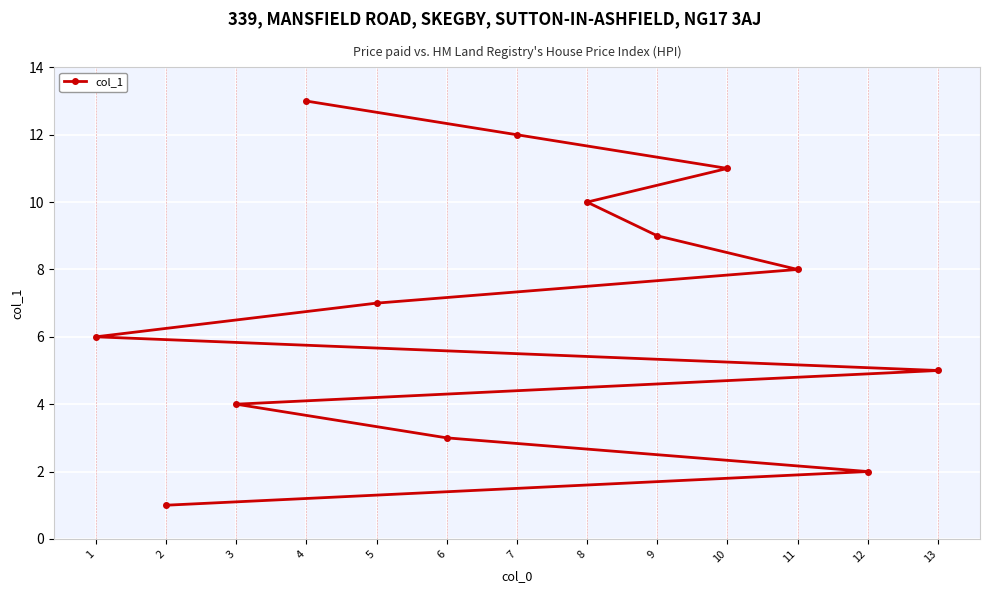

Between 3 and 10, which is larger?

10